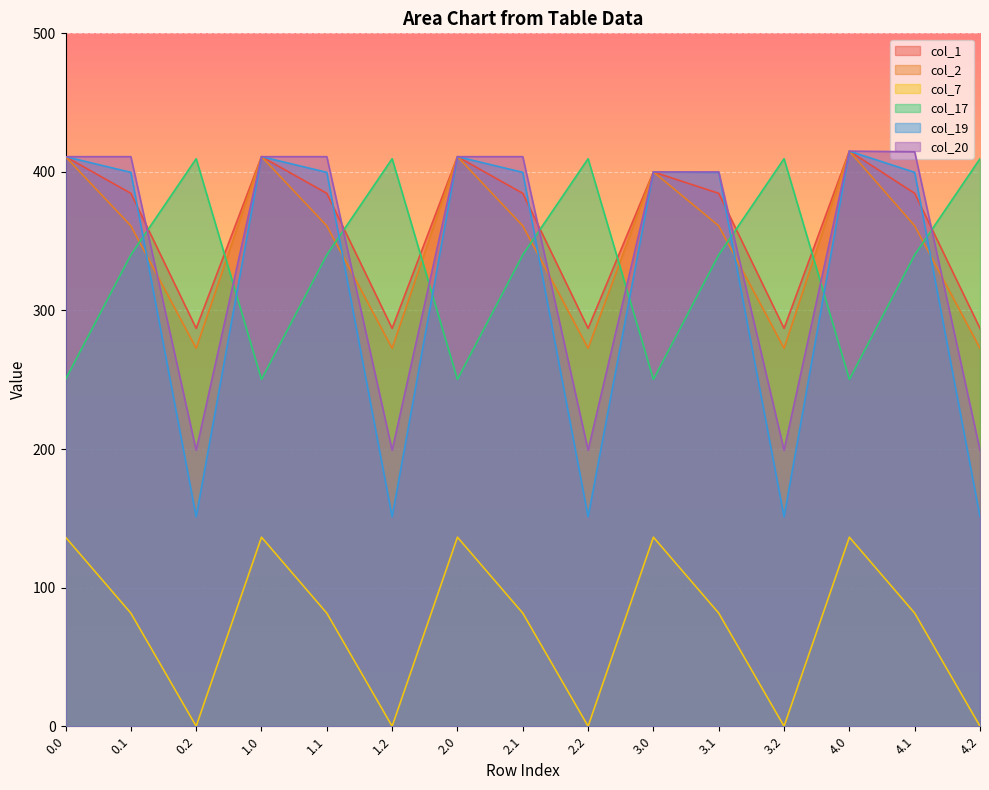

Rank the series by their maximum value, from lowest to highest.

col_7, col_17, col_1, col_2, col_19, col_20